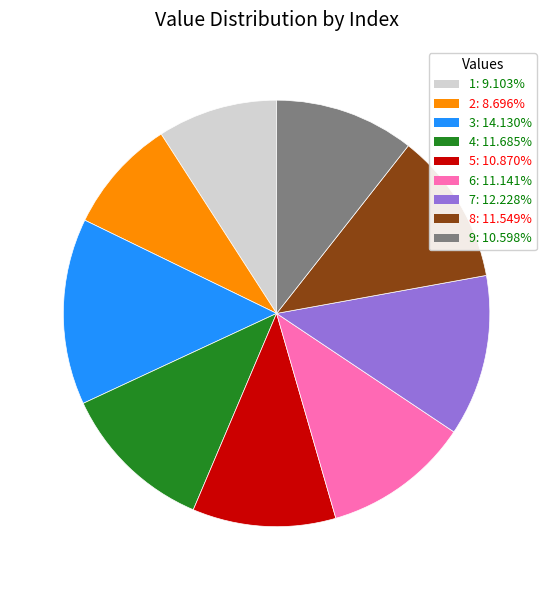

How many slices are in this pie chart?

9